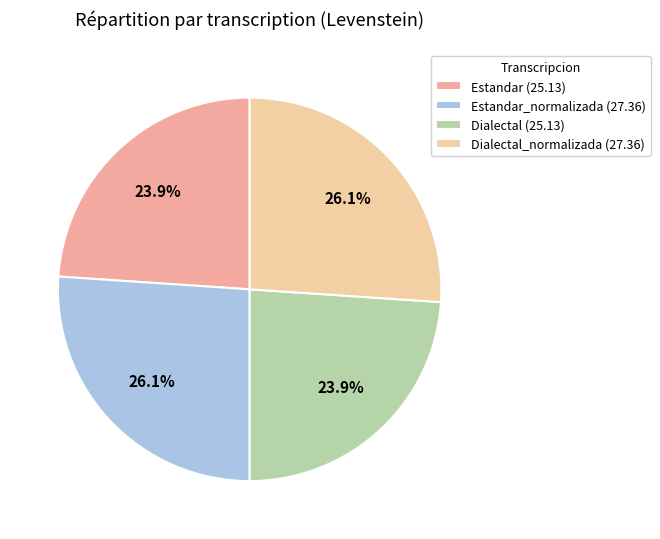

How many slices are in this pie chart?

4